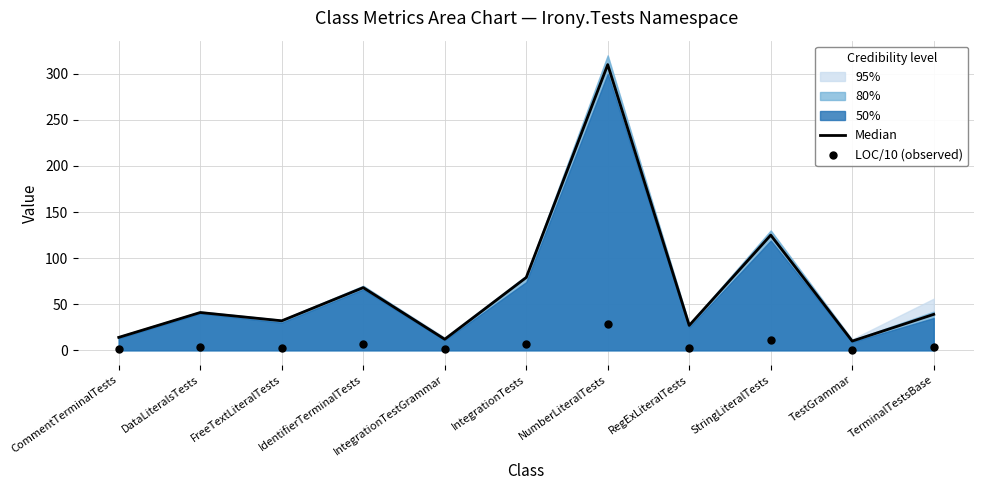

At which category is the sum across all series the highest?

NumberLiteralTests